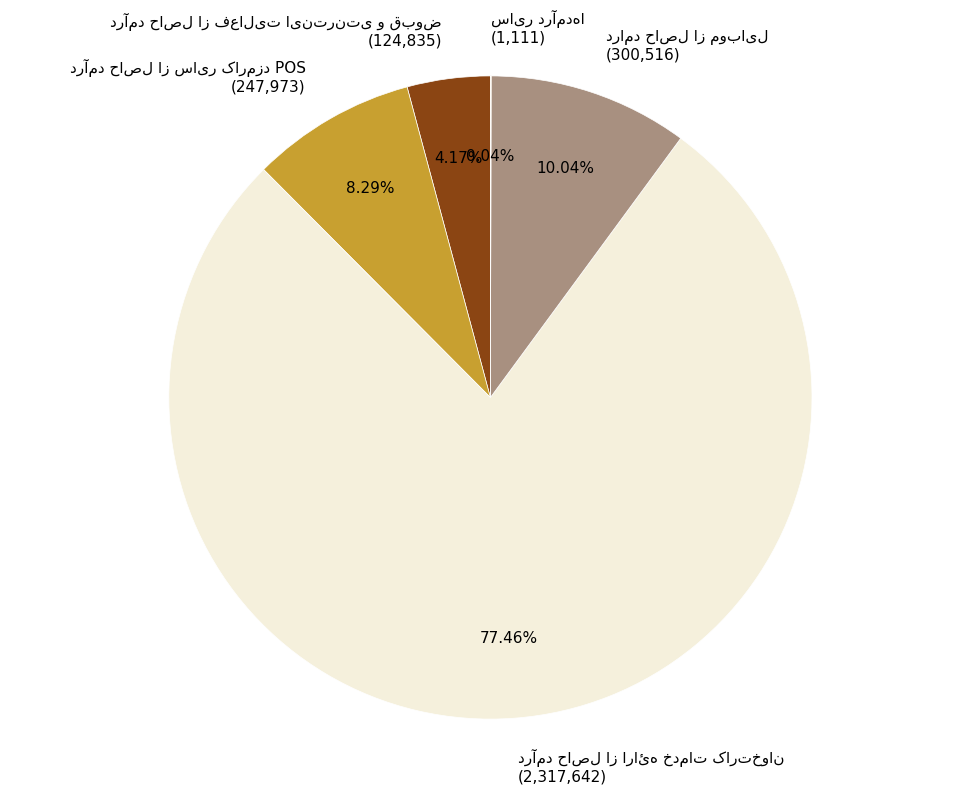

Is there a majority slice in this chart?

Yes